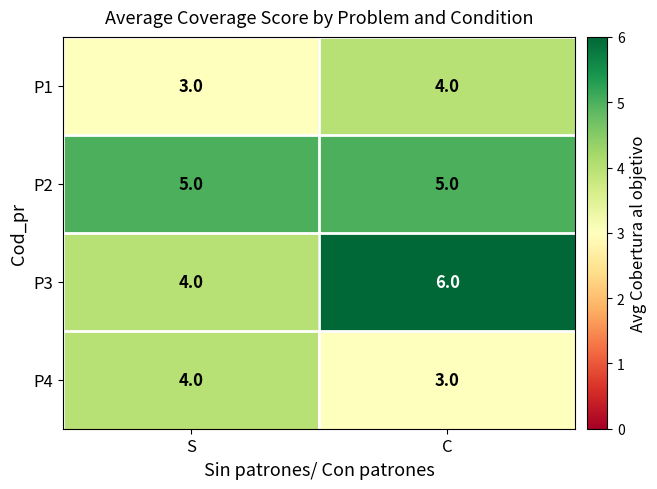

At which label is P3 closest to 5?

S